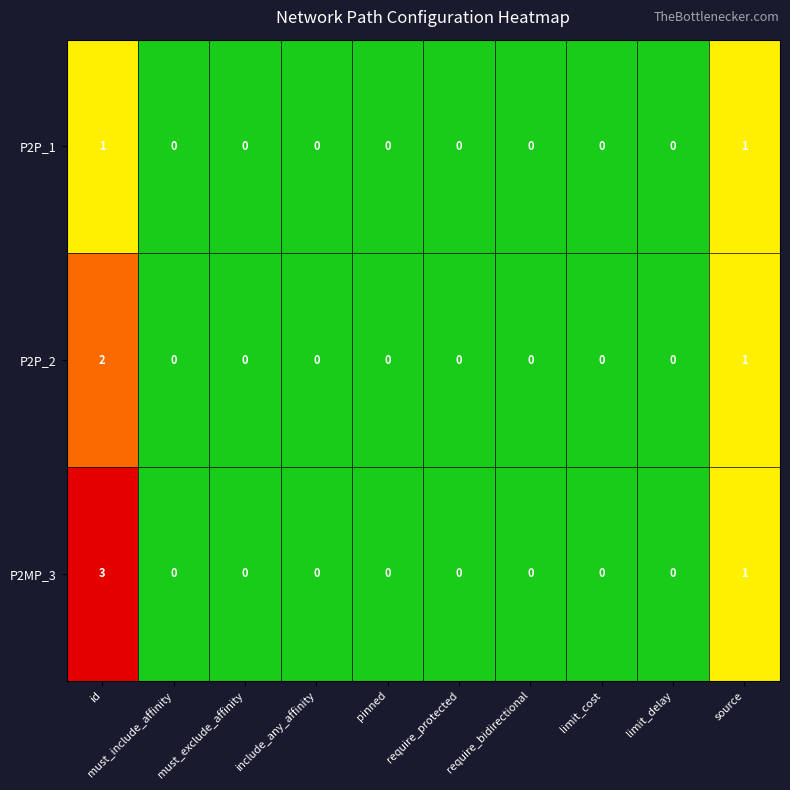

True or false: P2P_1 has a value of 1 at source.

True